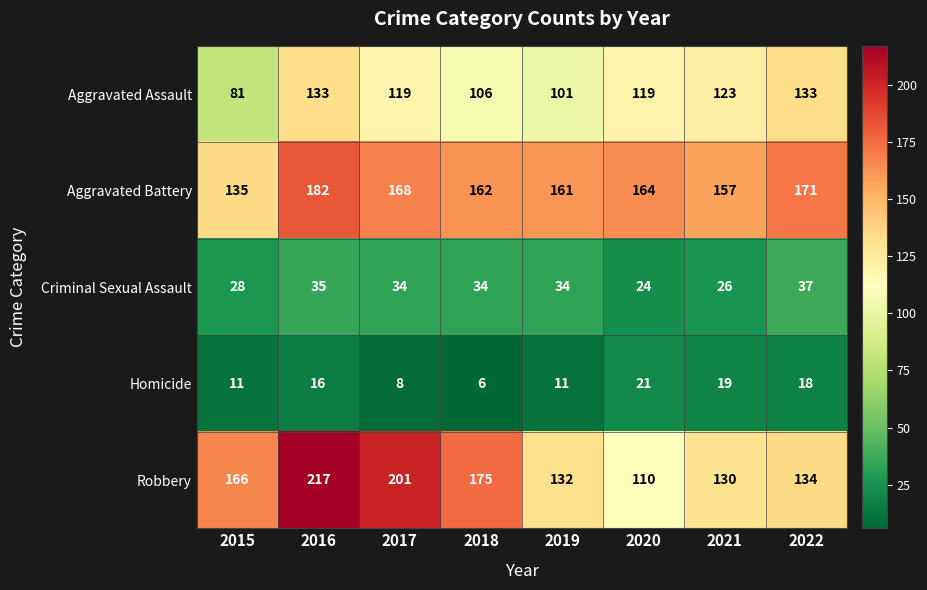

At which category is the sum across all series the highest?

2016